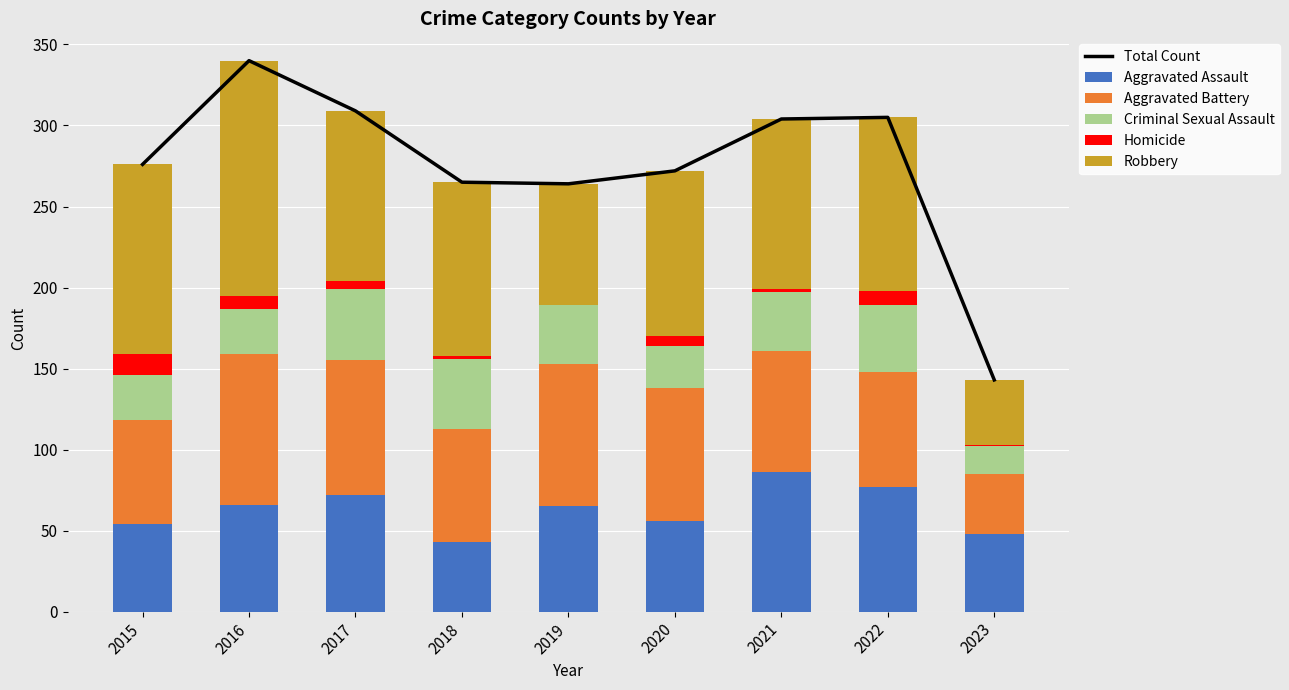

What is the value of the Aggravated Assault bar at the 7th from the left?

86